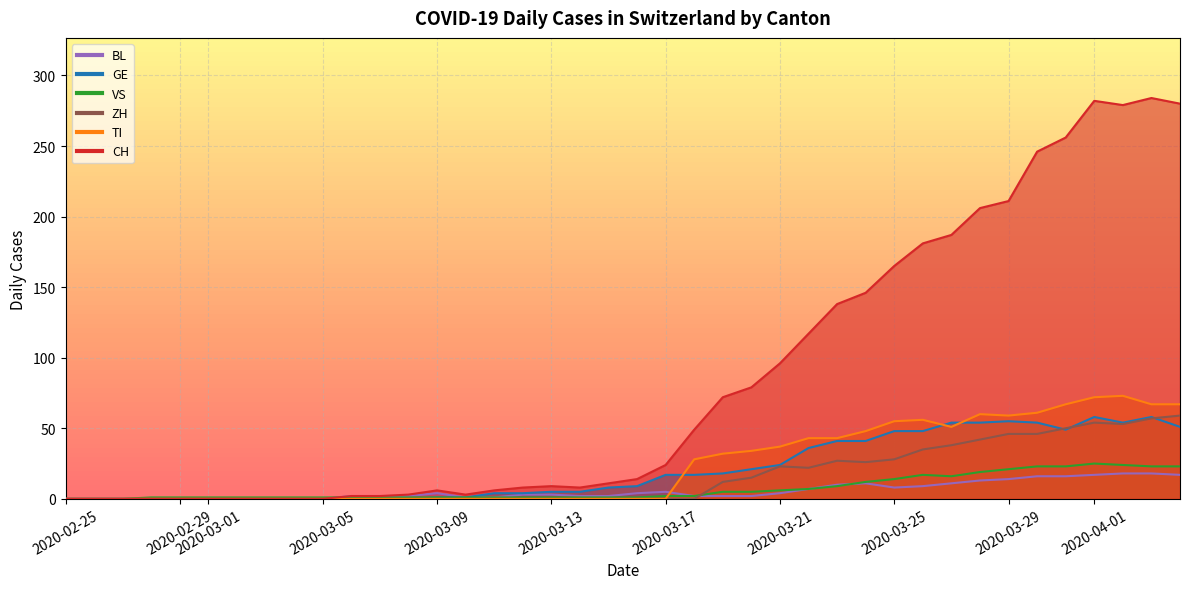

How many values in the GE series exceed 9?

19